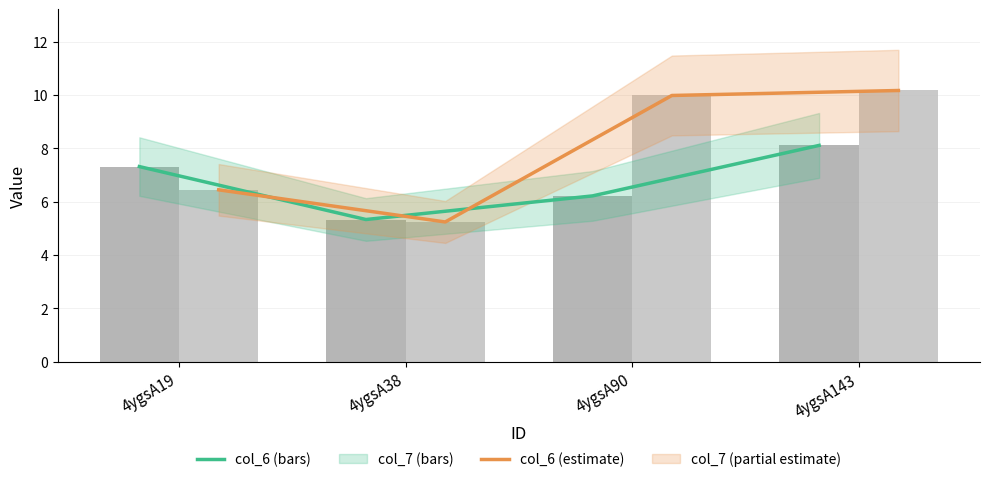

What is the total value across all series at 4ygsA90?

32.4